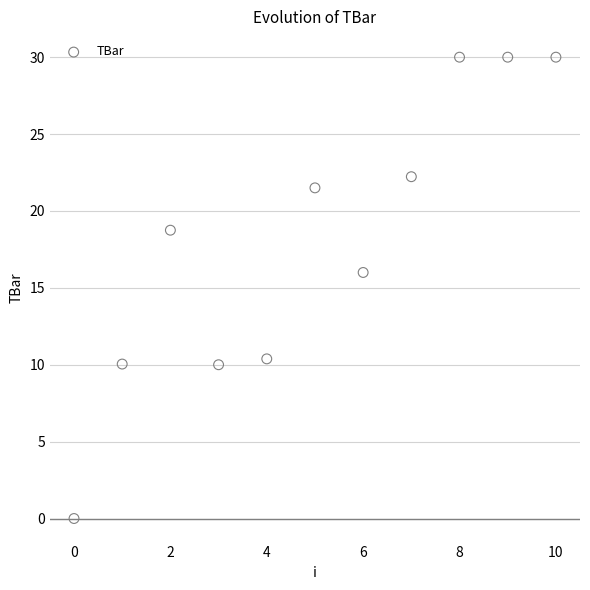

What is the range of Y values (max minus min)?

30.0